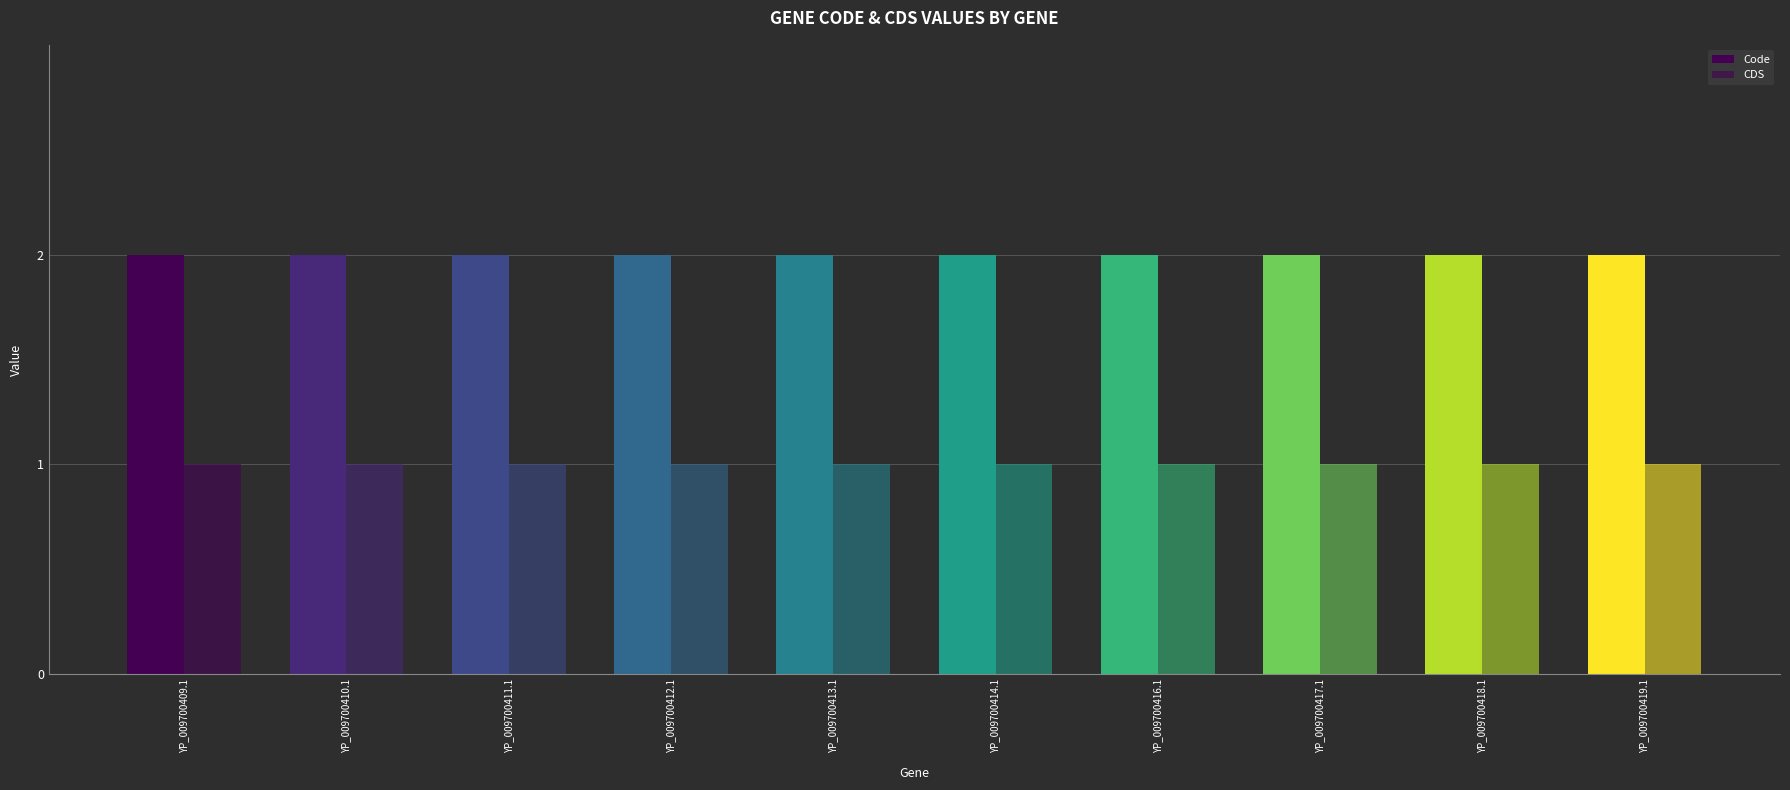

Are the bars horizontal?

No